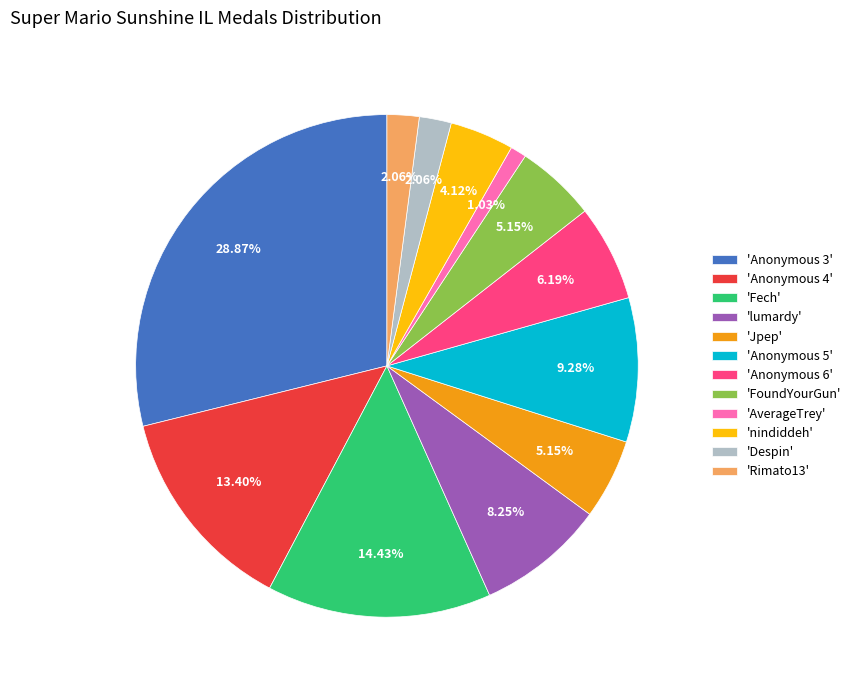

Is the sum of 'FoundYourGun' and 'Anonymous 4' greater than half?

No